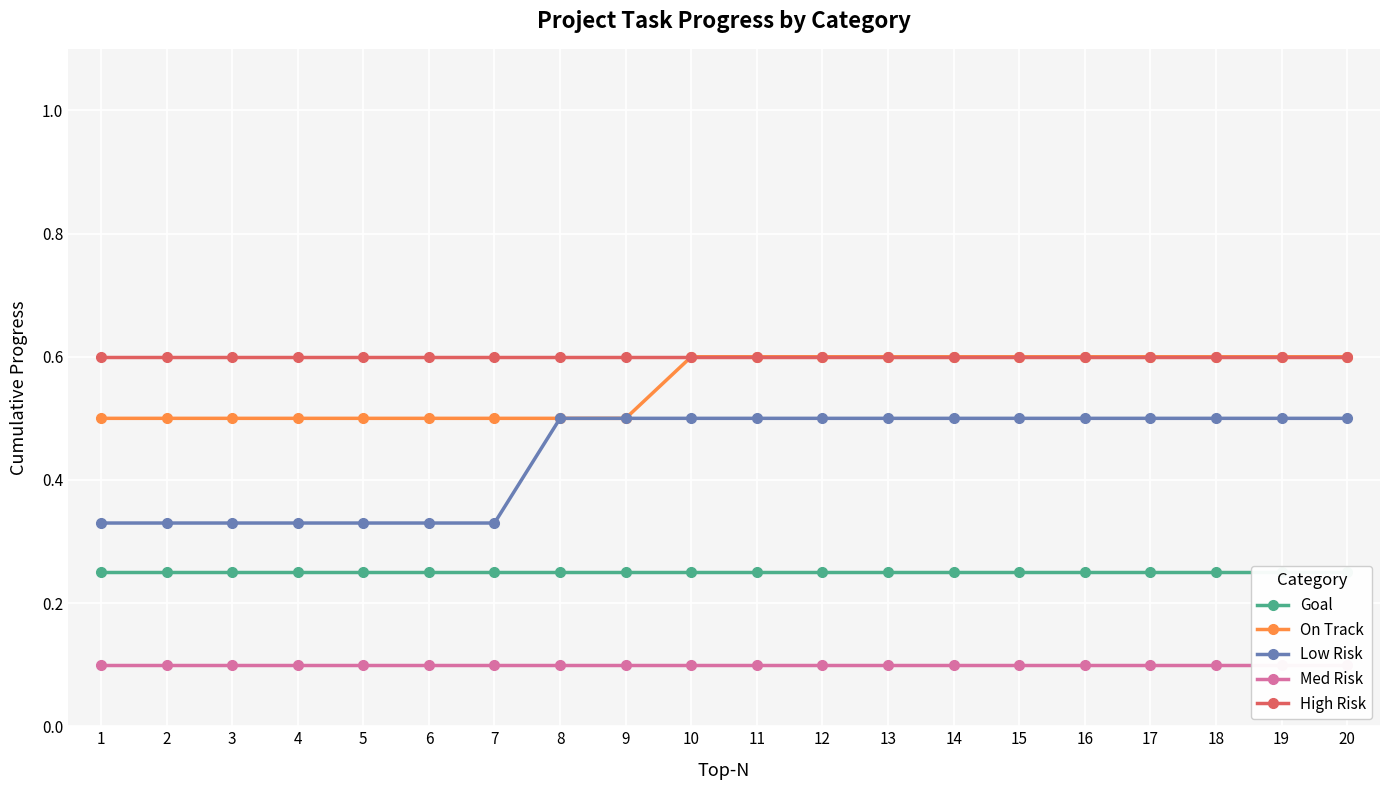

The Med Risk series shows 0.0 at 12. True or false?

False